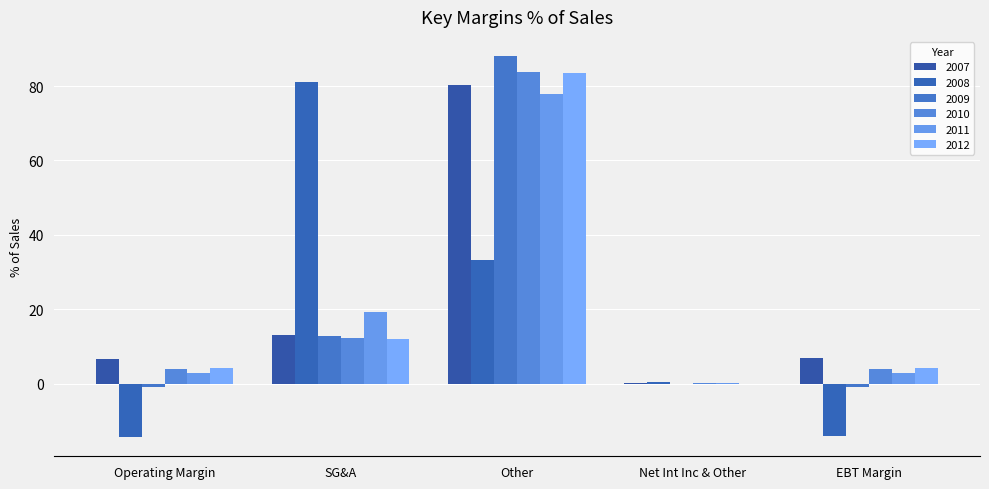

What is the sum of all 2012 values?

104.3